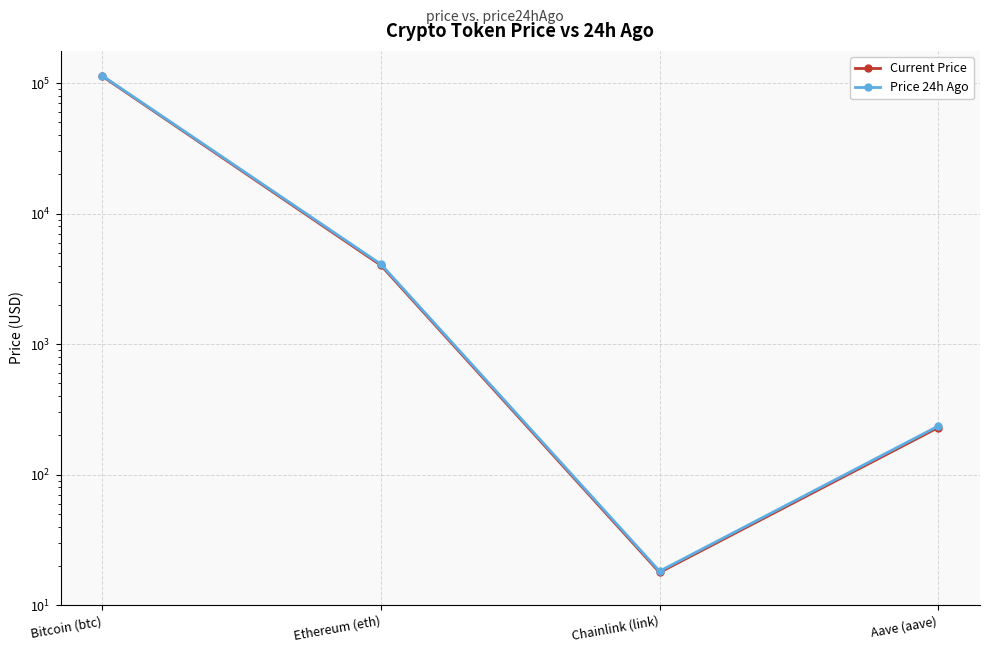

Rank the series at Bitcoin (btc) from highest to lowest value.

Price 24h Ago, Current Price